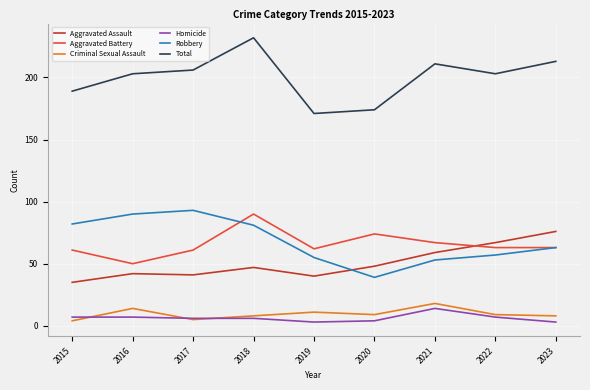

True or false: Aggravated Battery and Homicide intersect in this chart.

False